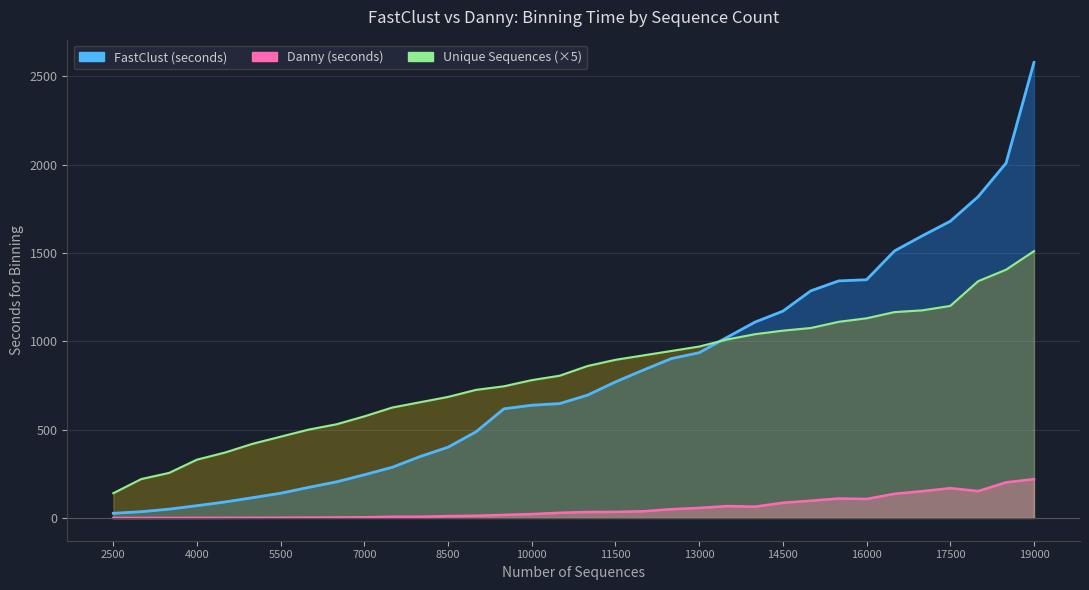

At how many categories does at least one series exceed 2248?

1